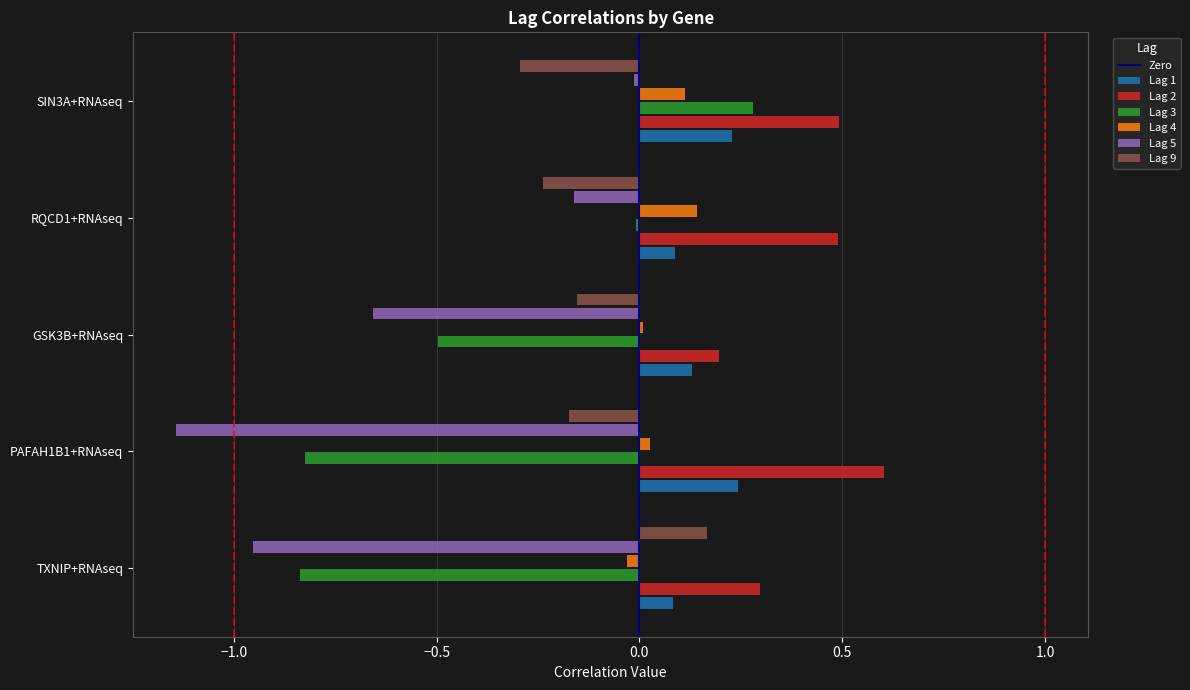

Which category has the lowest value across all series?

PAFAH1B1+RNAseq